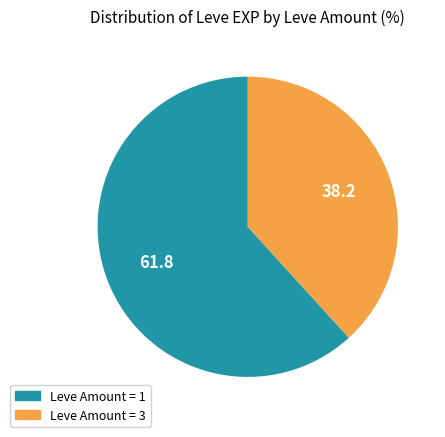

What is the ratio of the value at Leve Amount = 1 to the value at Leve Amount = 3?

1.6